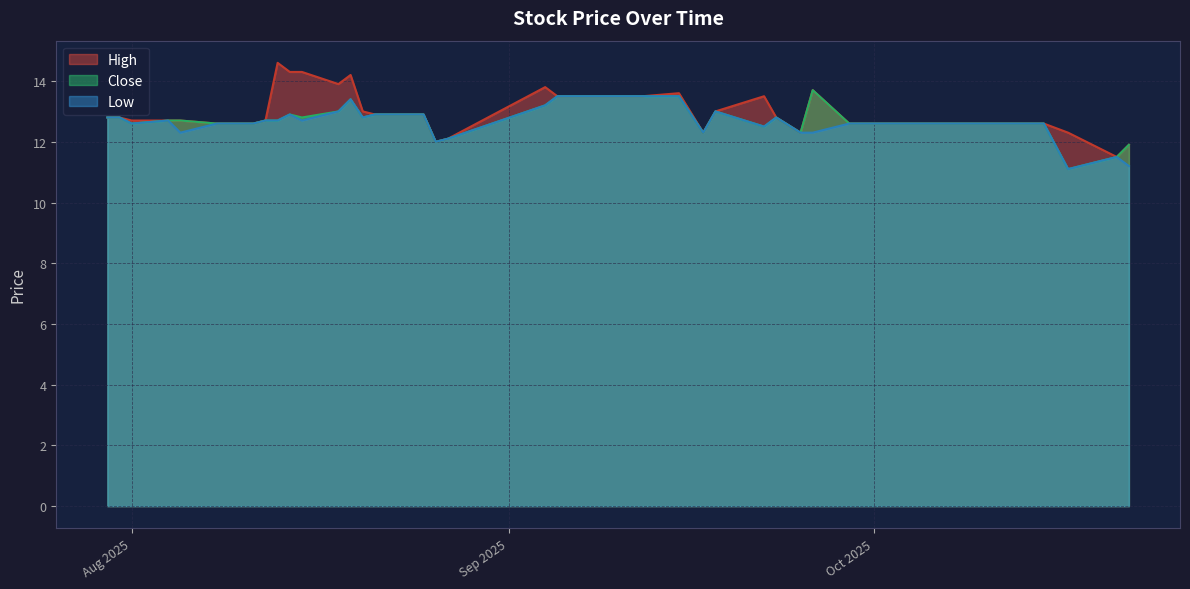

Does the chart have visible grid lines?

Yes